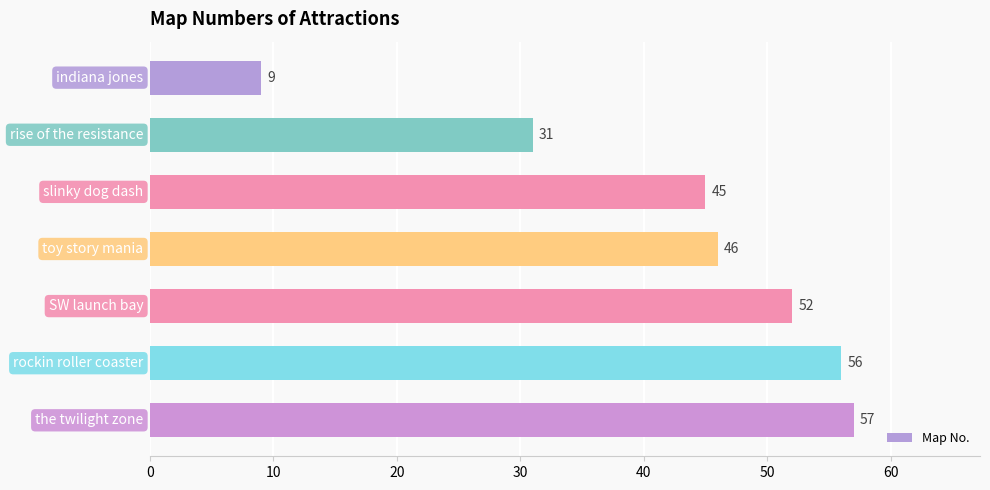

How many data points does each series have?

7